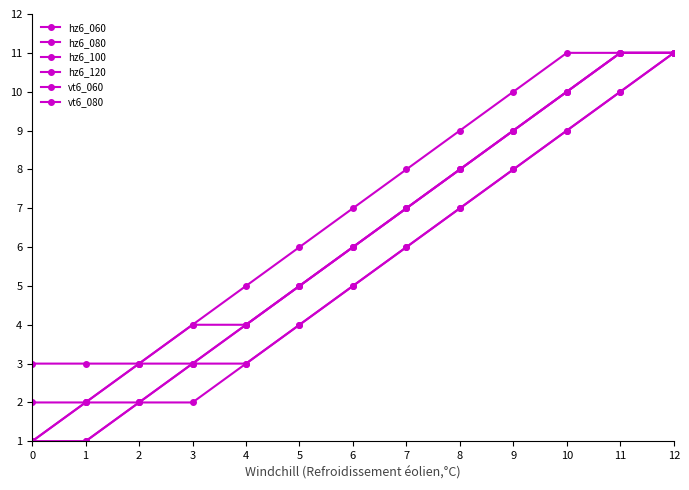

How many values in the hz6_080 series are below 5?

6